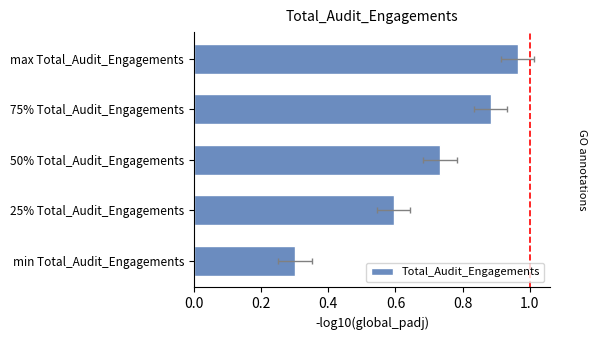

What is the sum of all values?

3.5